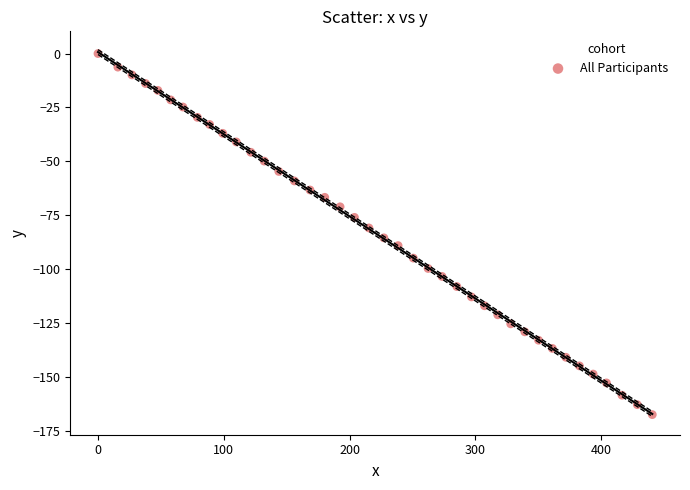

What is the range of X values (max minus min)?

440.5